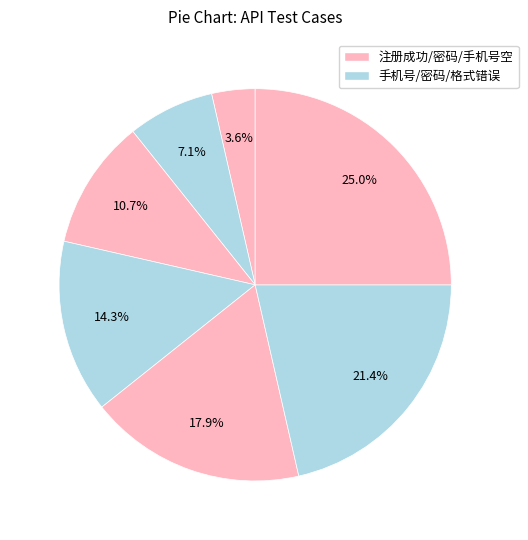

How many slices are in this pie chart?

7